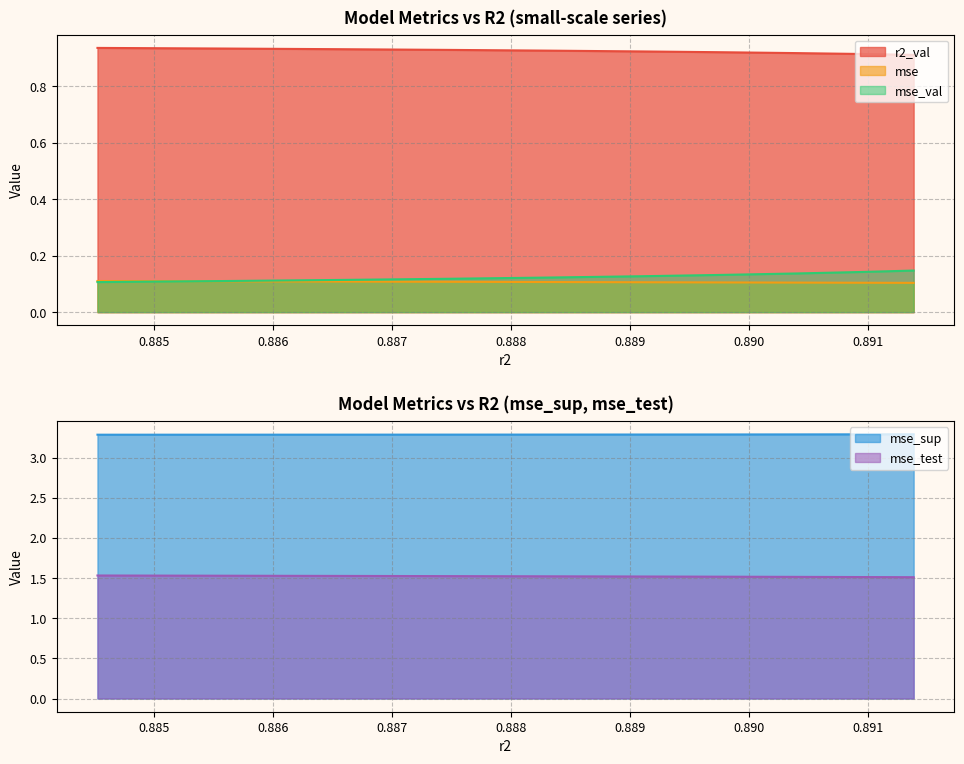

Reading left to right, extract all data points from this chart.

r2_val: 0.9	0.9	0.9	0.9	0.9	0.9	0.9	0.9	0.9	0.9
mse: 0.1	0.1	0.1	0.1	0.1	0.1	0.1	0.1	0.1	0.1
mse_sup: 3.3	3.3	3.3	3.3	3.3	3.3	3.3	3.3	3.3	3.3
mse_test: 1.5	1.5	1.5	1.5	1.5	1.5	1.5	1.5	1.5	1.5
mse_val: 0.1	0.1	0.1	0.1	0.1	0.1	0.1	0.1	0.1	0.1